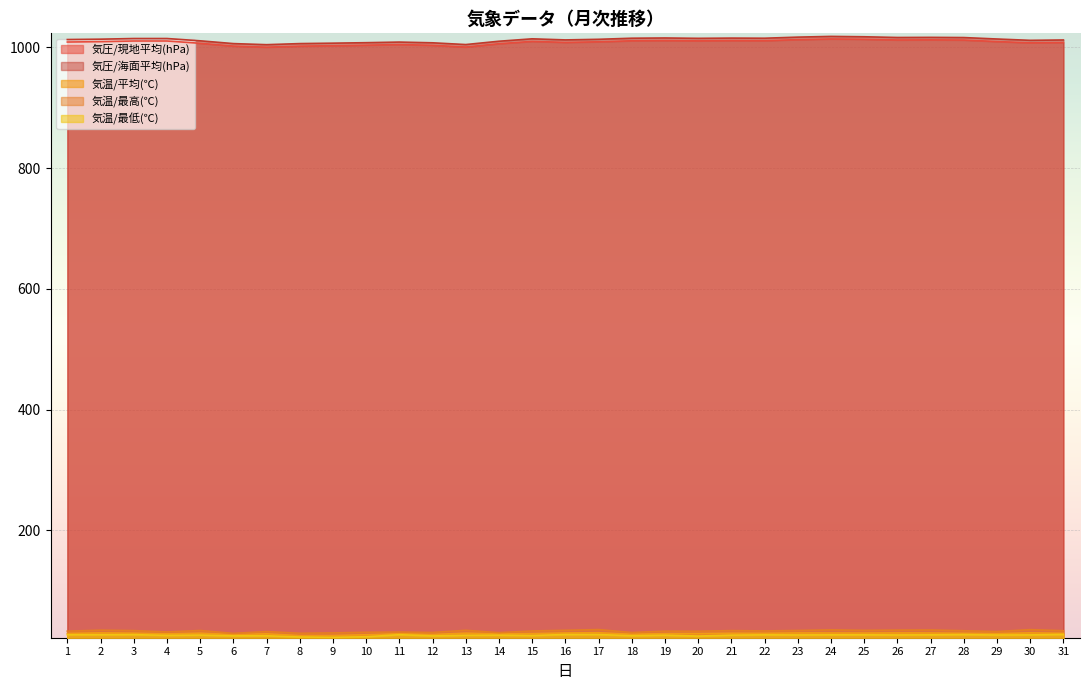

What is the value of the 気温/最高(℃) point at the 21st from the left?

34.0